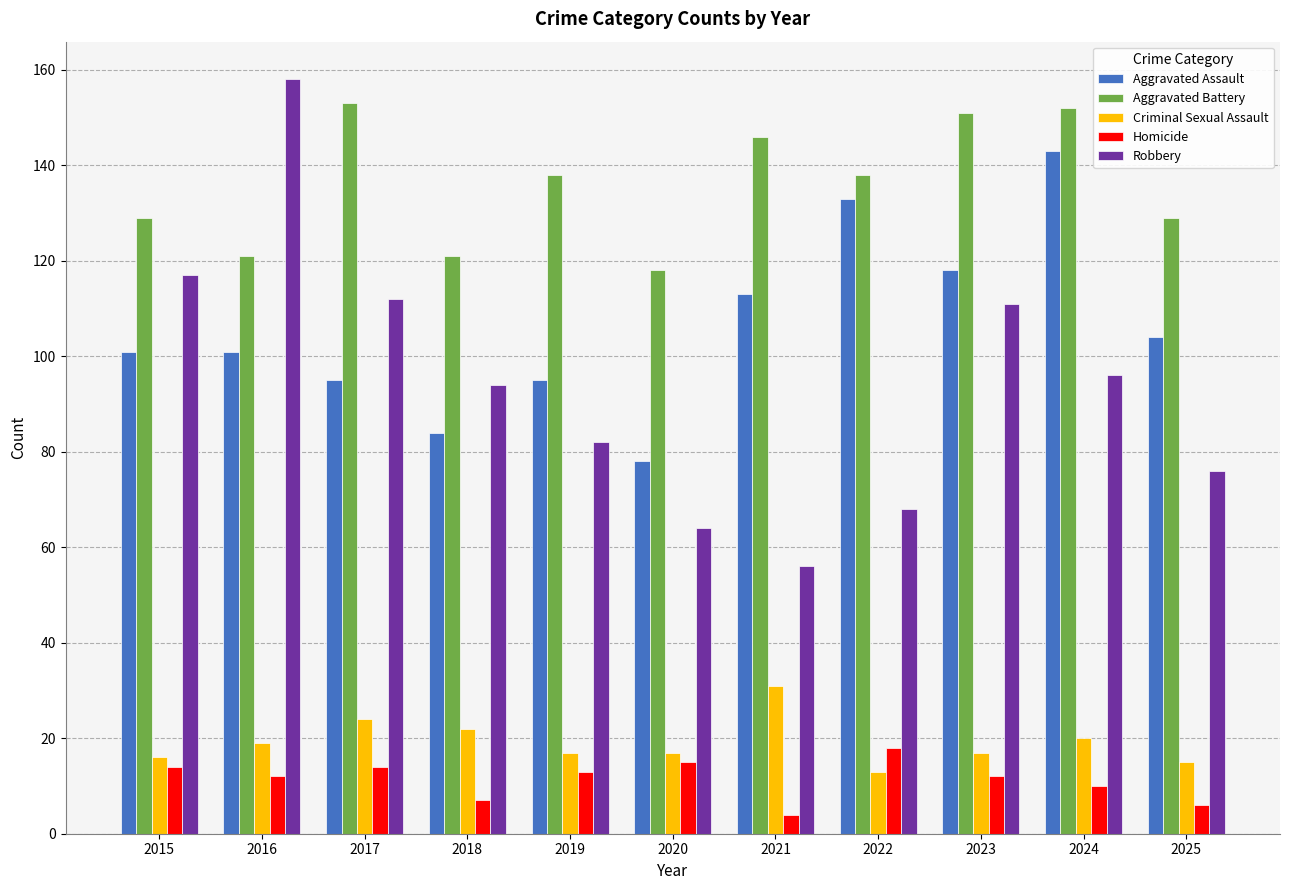

Which category has the lowest value across all series?

2021